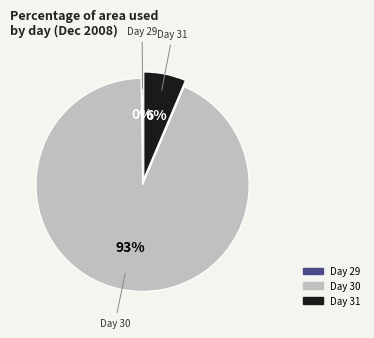

To the nearest percent, what is the average slice percentage?

33%